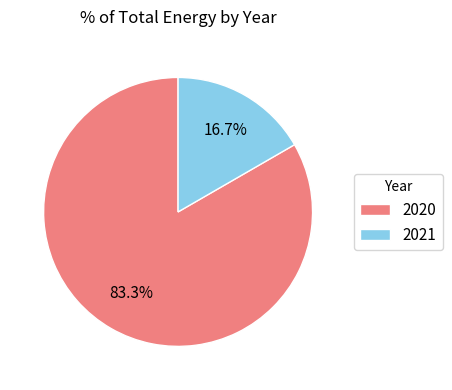

To the nearest percent, what portion does 2021 represent?

17%